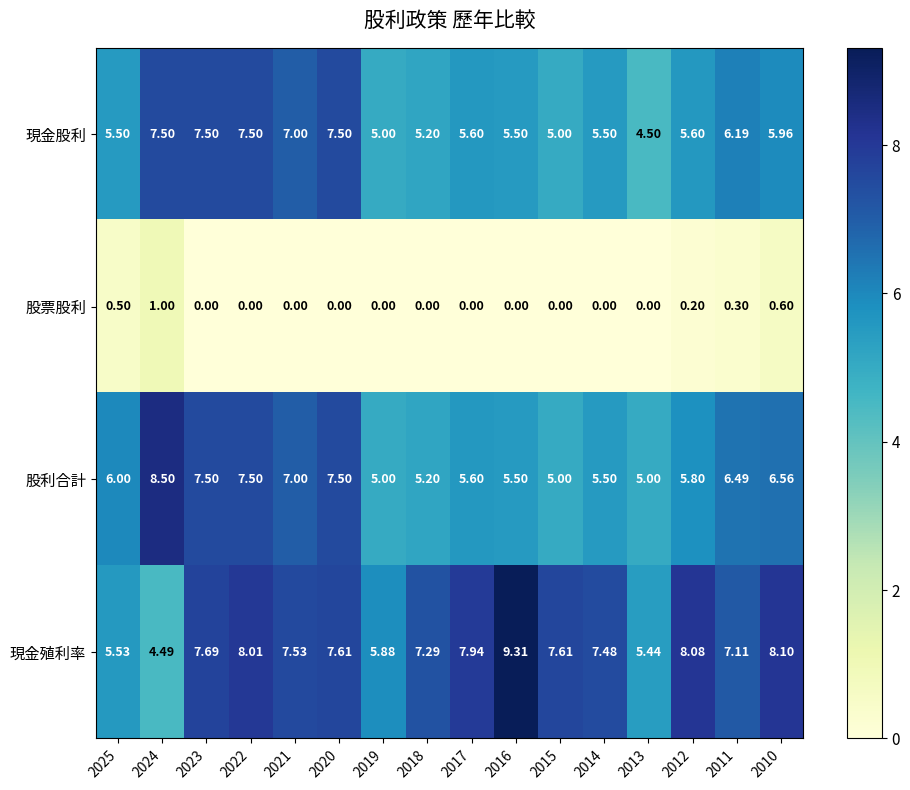

Which series has the largest range (max minus min)?

現金殖利率